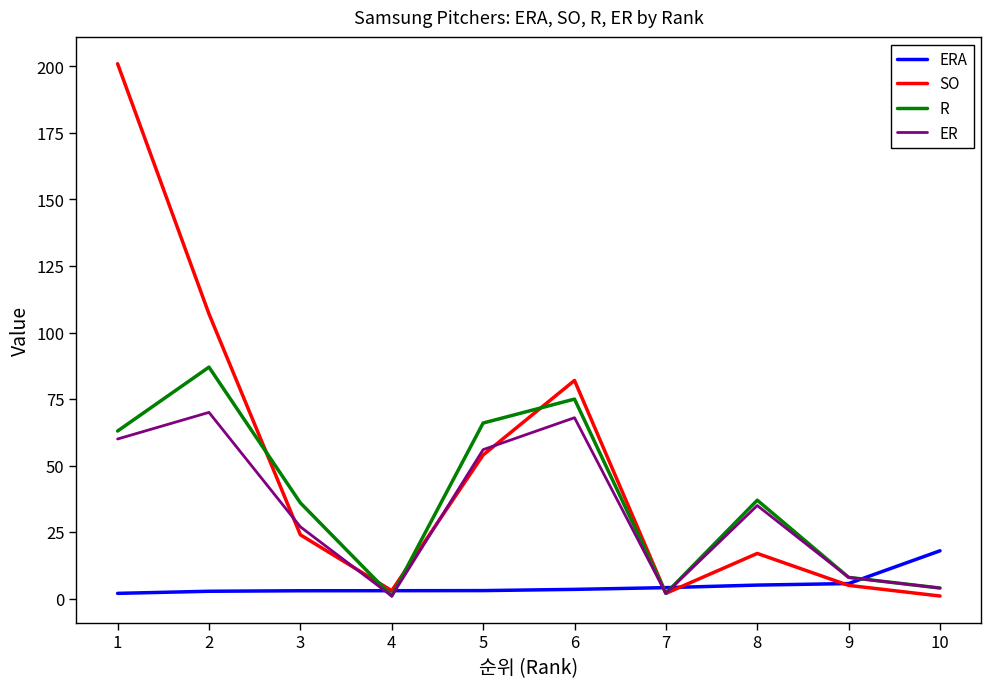

Where is ER nearest to the value 35?

8